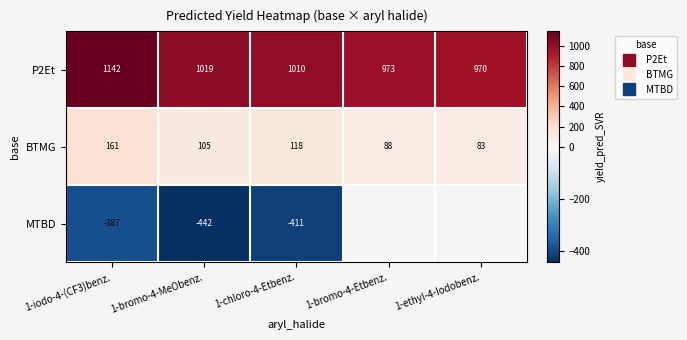

Which series has the largest range (max minus min)?

P2Et